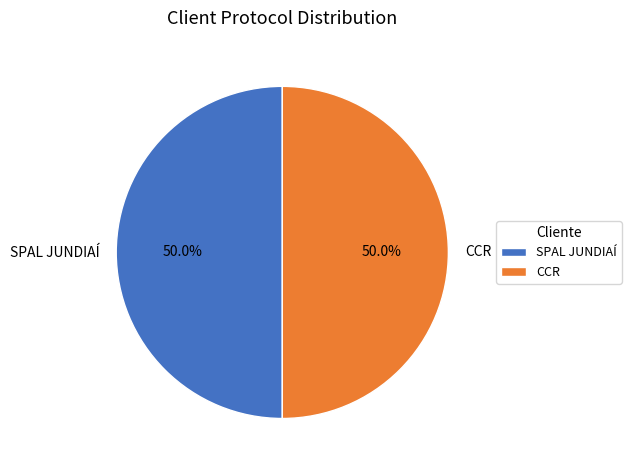

Is the sum of CCR and SPAL JUNDIAÍ greater than half?

Yes